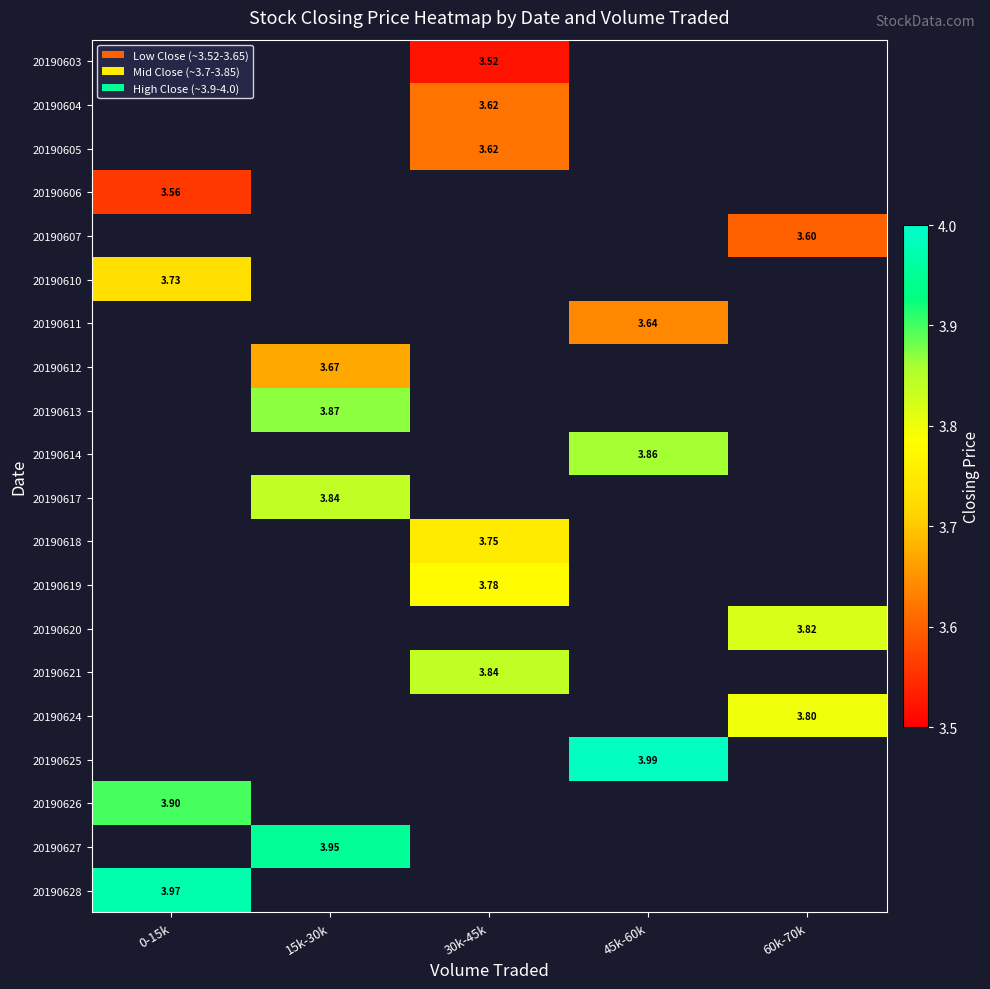

Is it true that 20190603 equals 3.5 at 30k-45k?

True